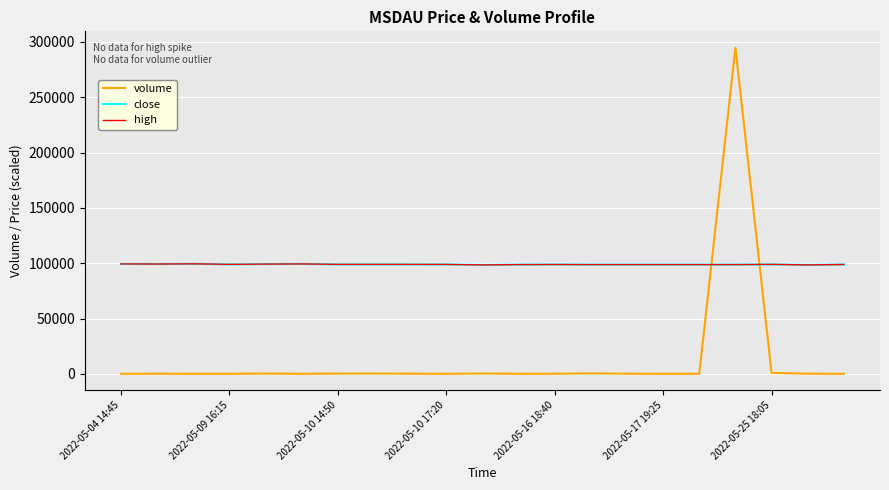

Does the chart have visible grid lines?

Yes